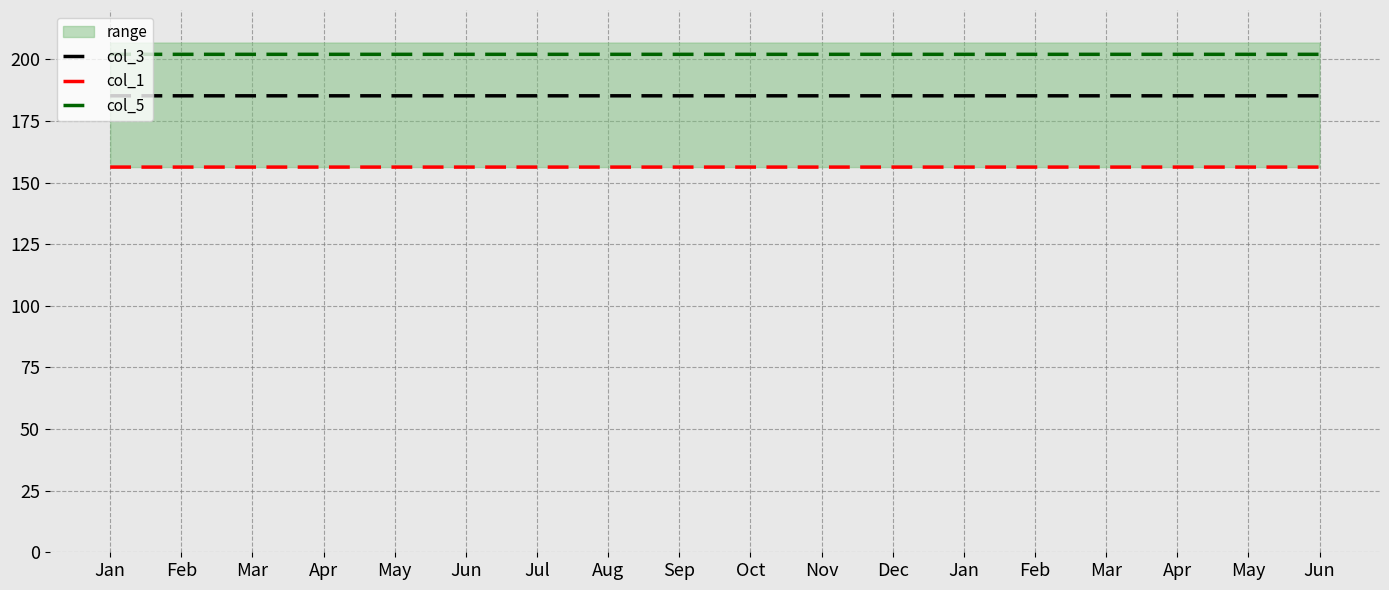

Is this an area chart (filled region under the line)?

No